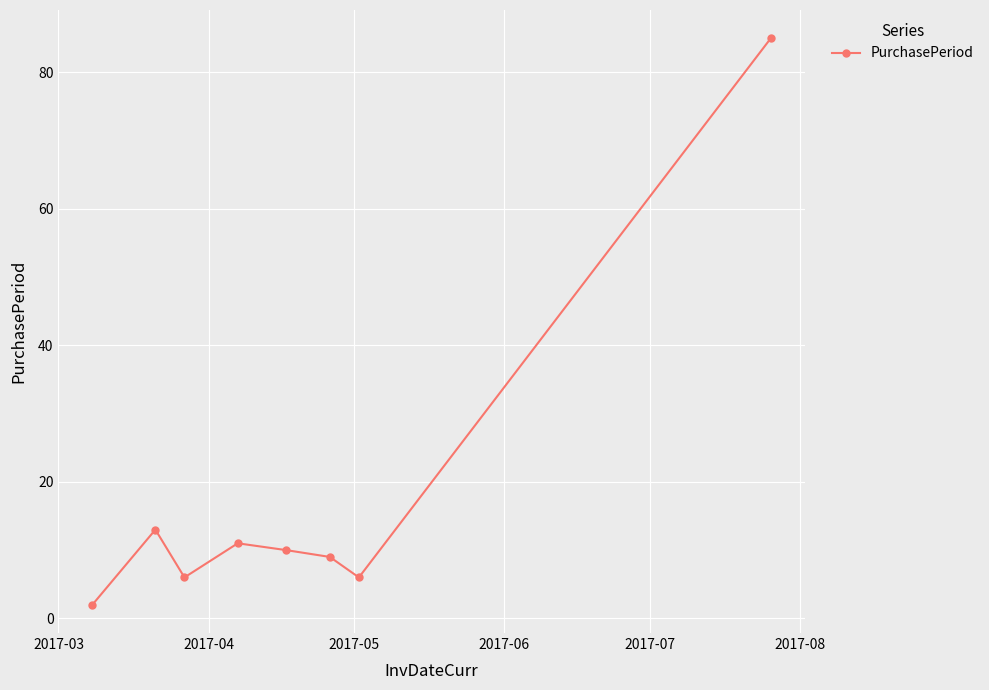

What is the difference between the maximum and minimum values?

83